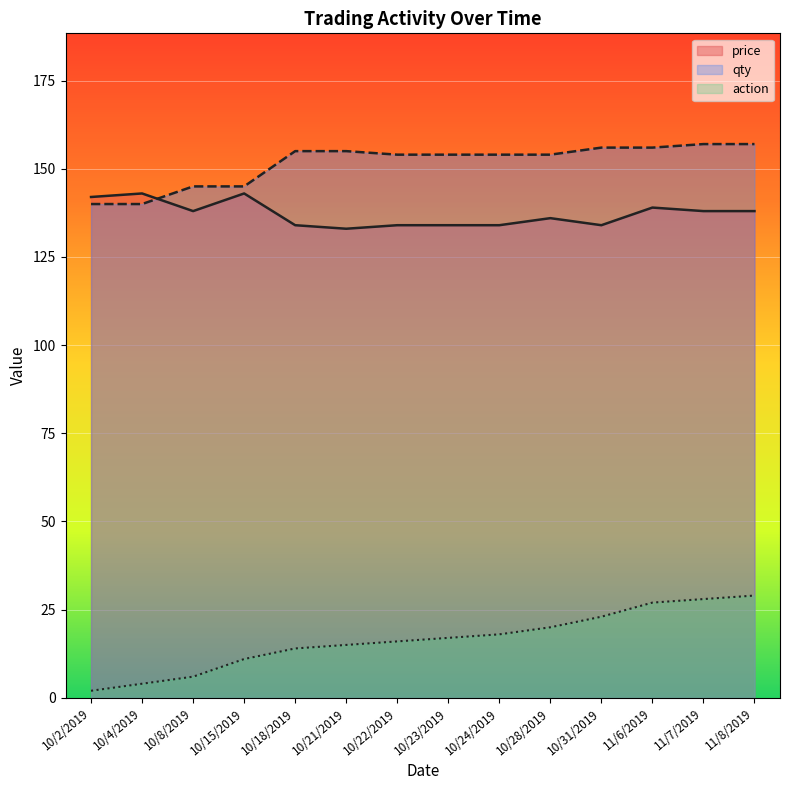

At which label does price first exceed 138?

10/2/2019